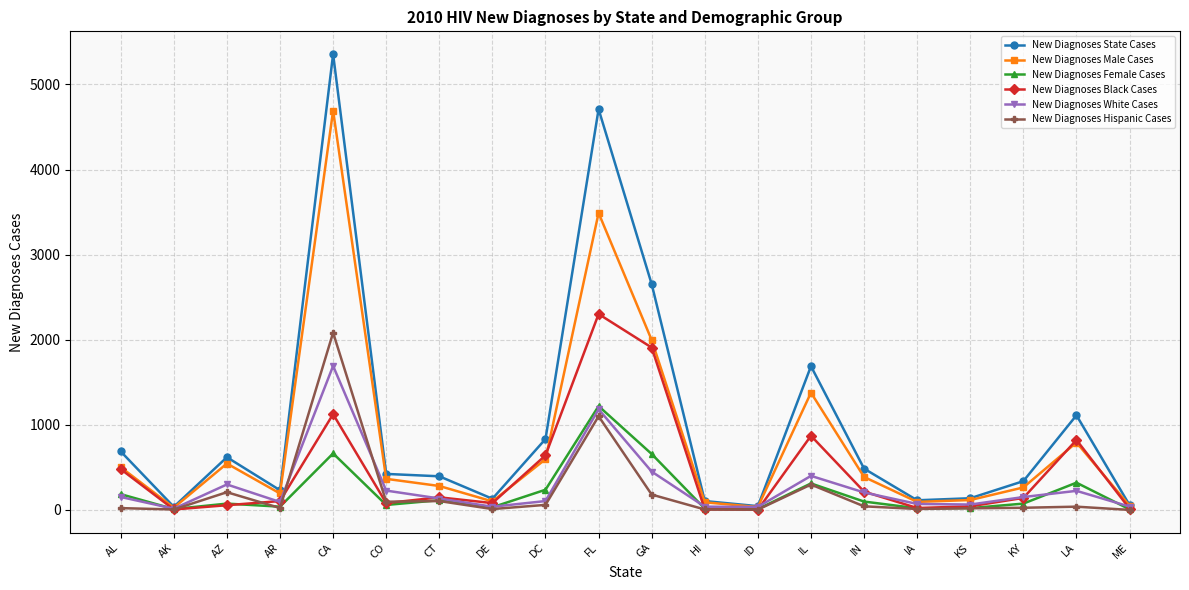

Which series has the largest total across all categories?

New Diagnoses State Cases